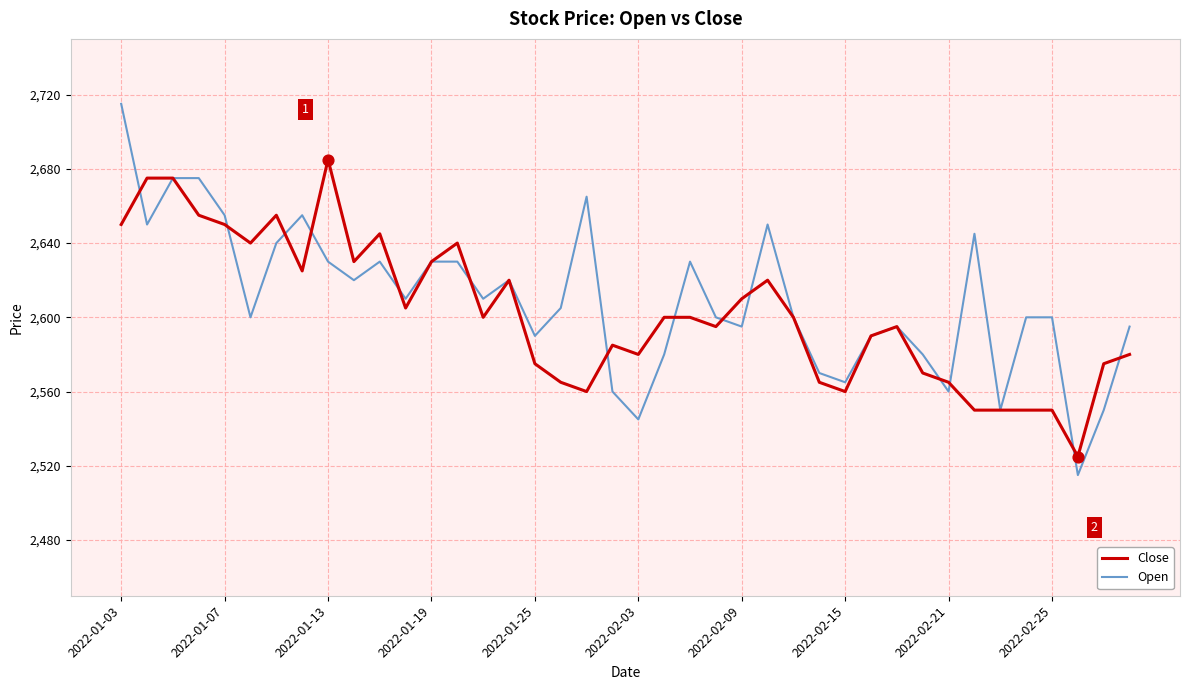

Which series has the largest total across all categories?

Open